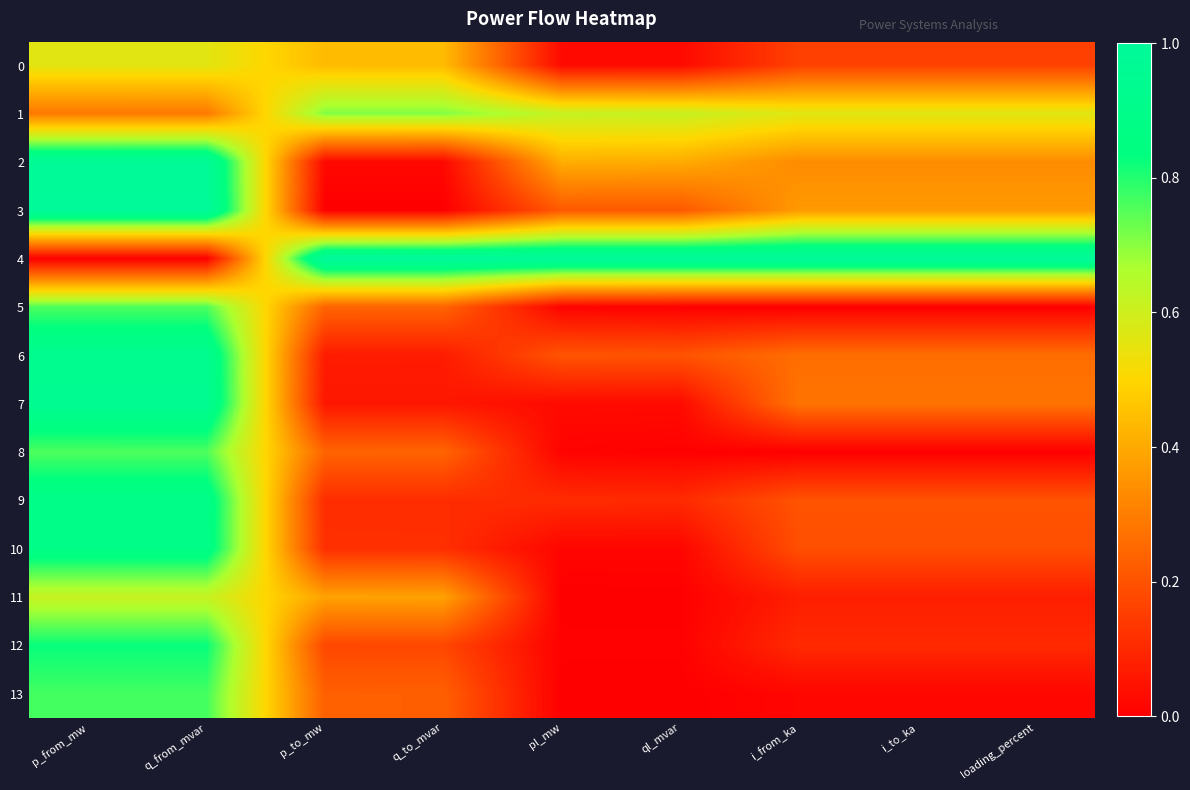

What is the greatest value displayed?

1.0